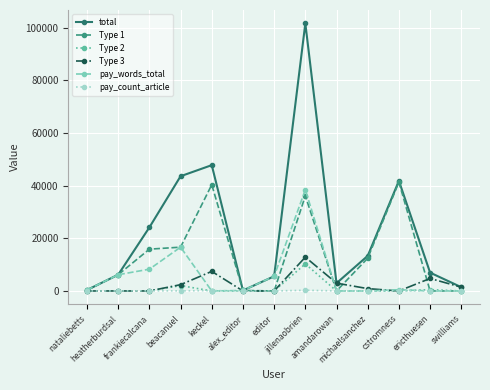

What is the greatest value displayed?

101616